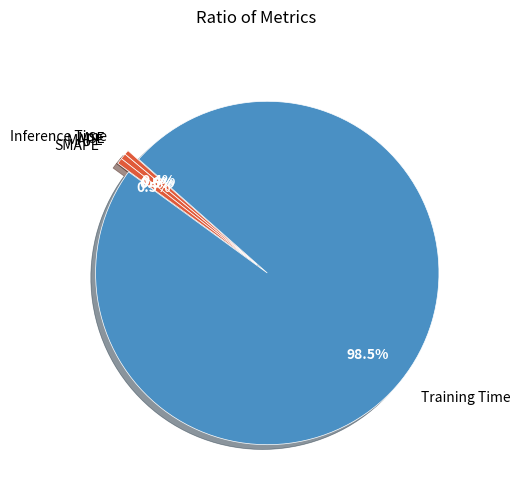

Which has a higher value, Inference Time or Training Time?

Training Time